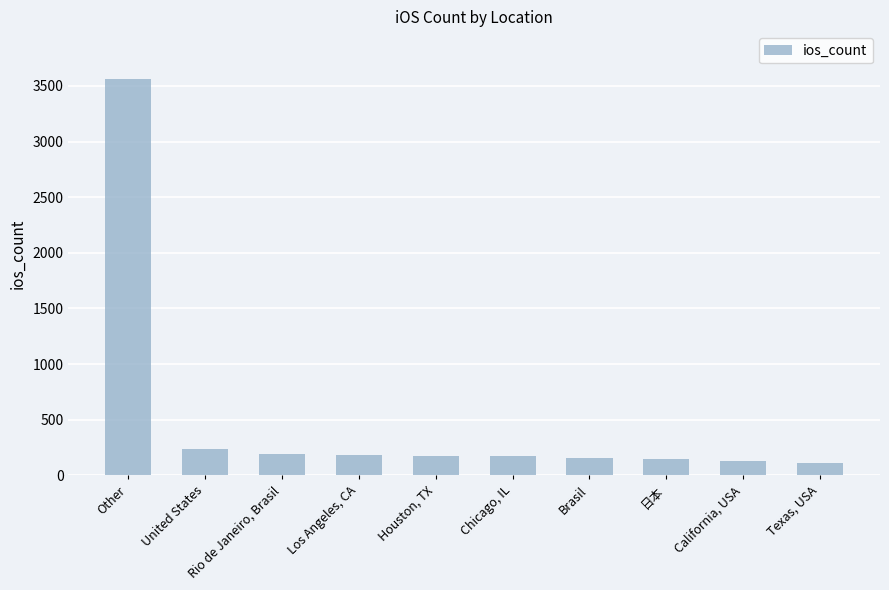

What is the change in value from California, USA to Texas, USA?

-15